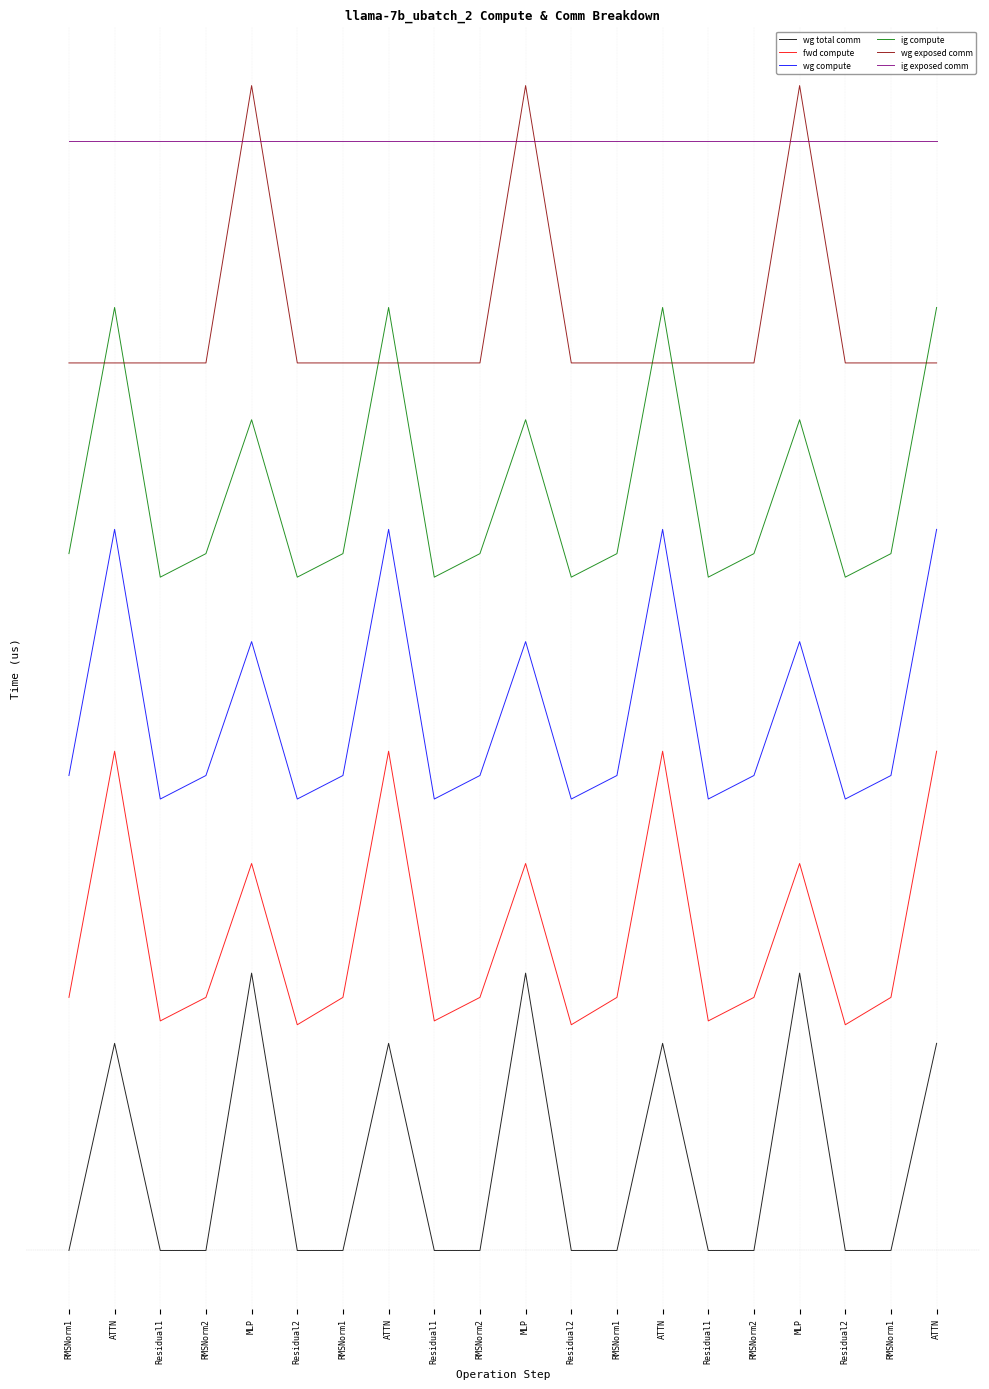

Is this an area chart (filled region under the line)?

No